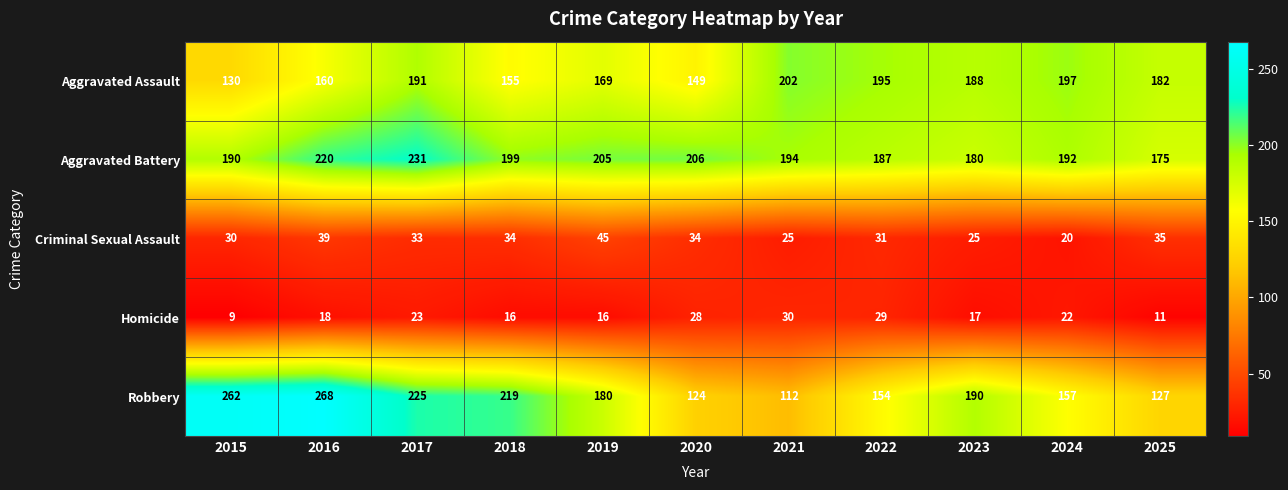

What is the greatest value displayed?

268